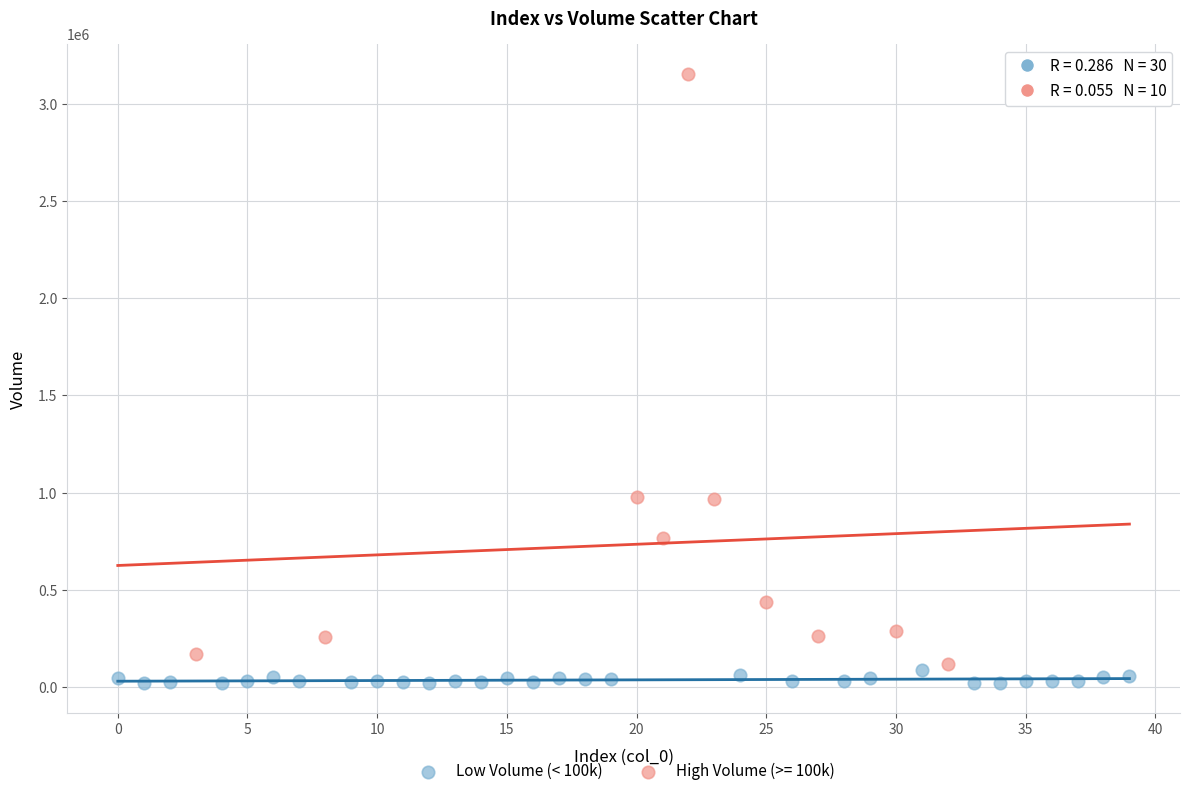

Which series has the largest Y range (max minus min)?

High Volume (>= 100k)